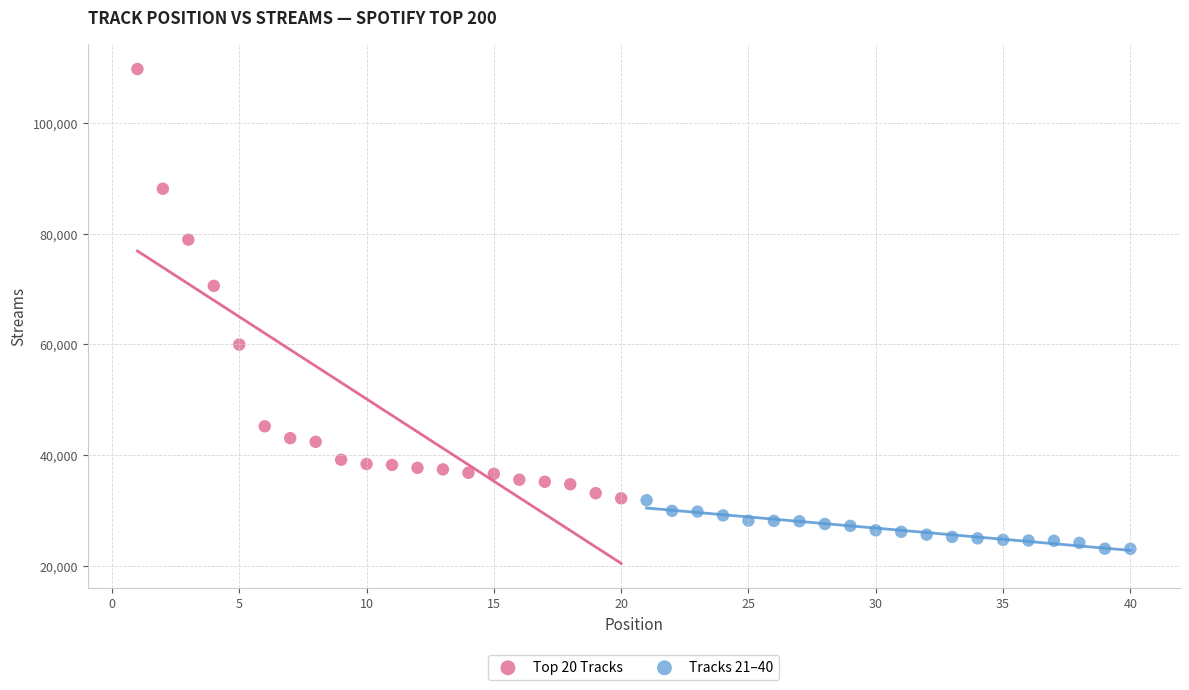

Which series contains the highest Y value?

Top 20 Tracks